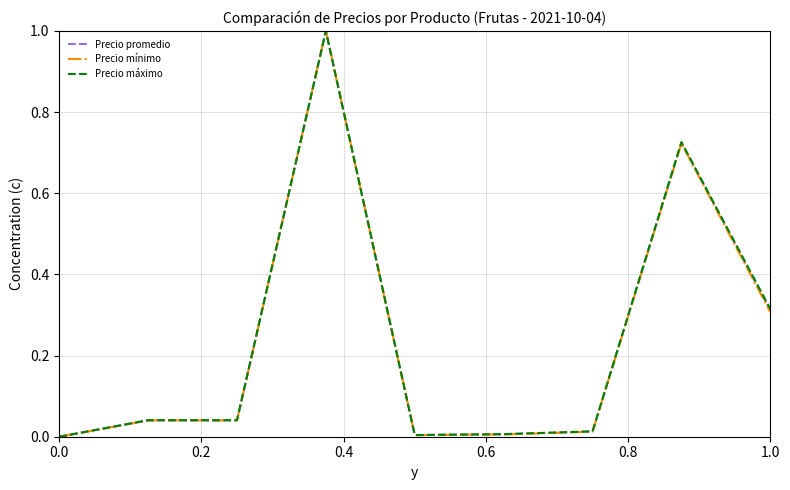

Rank the series by their average value, from highest to lowest.

Precio máximo, Precio promedio, Precio mínimo